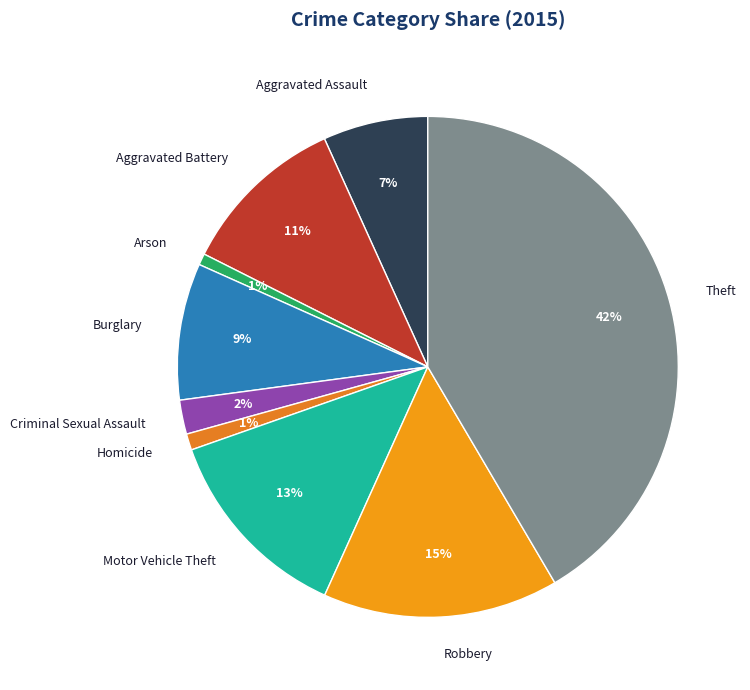

What percentage is the Homicide slice, to the nearest percent?

1%